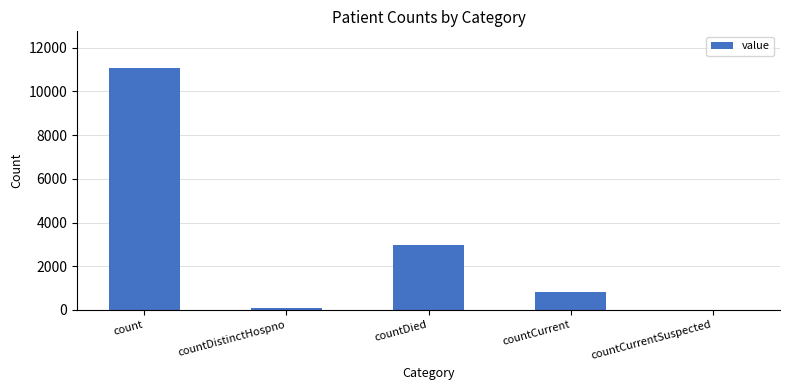

What is the sum of all values?

14956